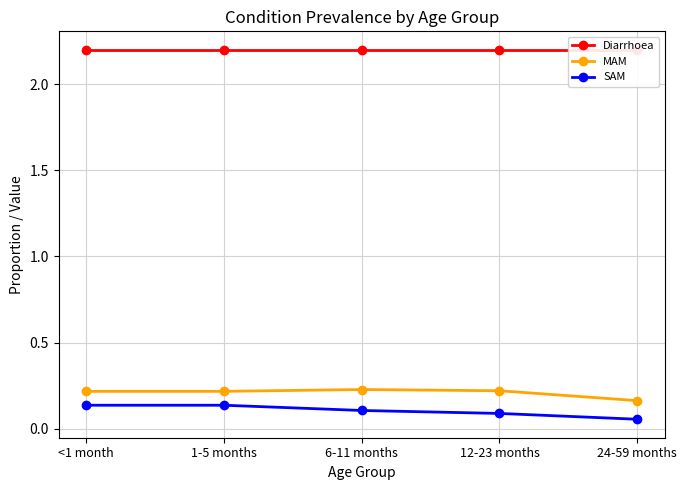

Is it true that Diarrhoea equals 3.4 at <1 month?

False